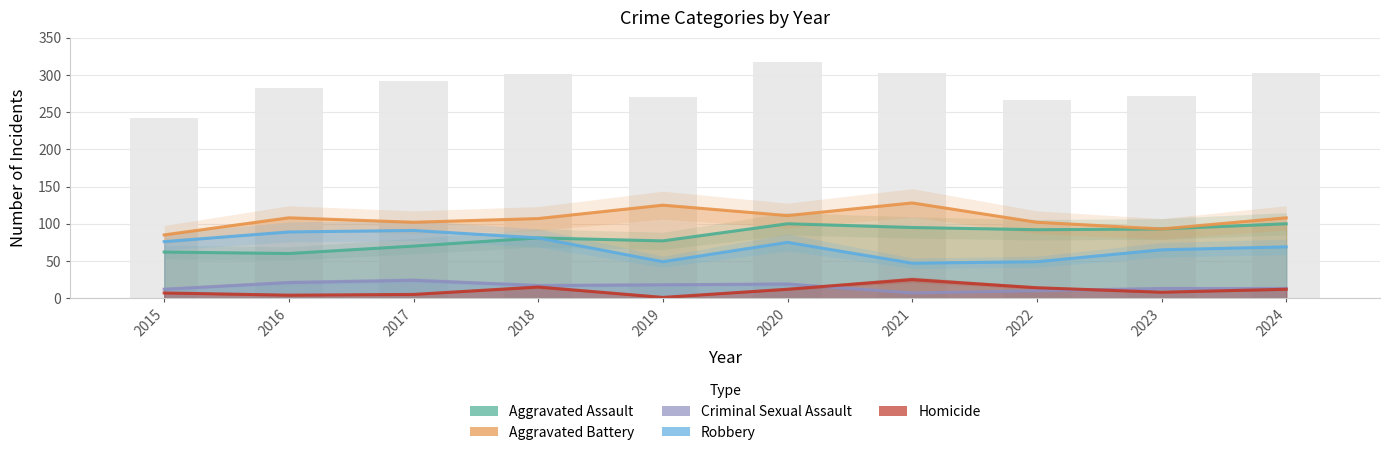

At which category is the sum across all series the highest?

2020